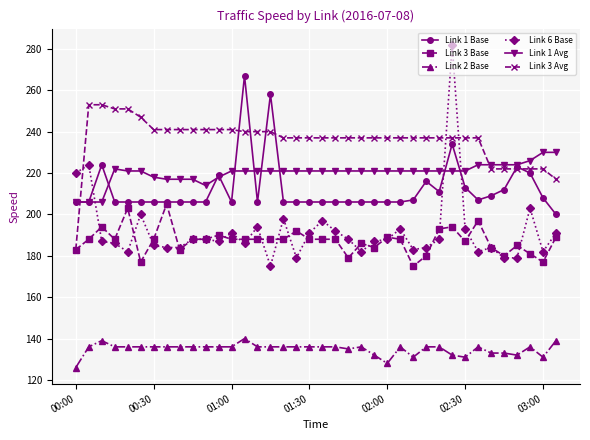

How many values in the Link 6 Base series are below 188?

19